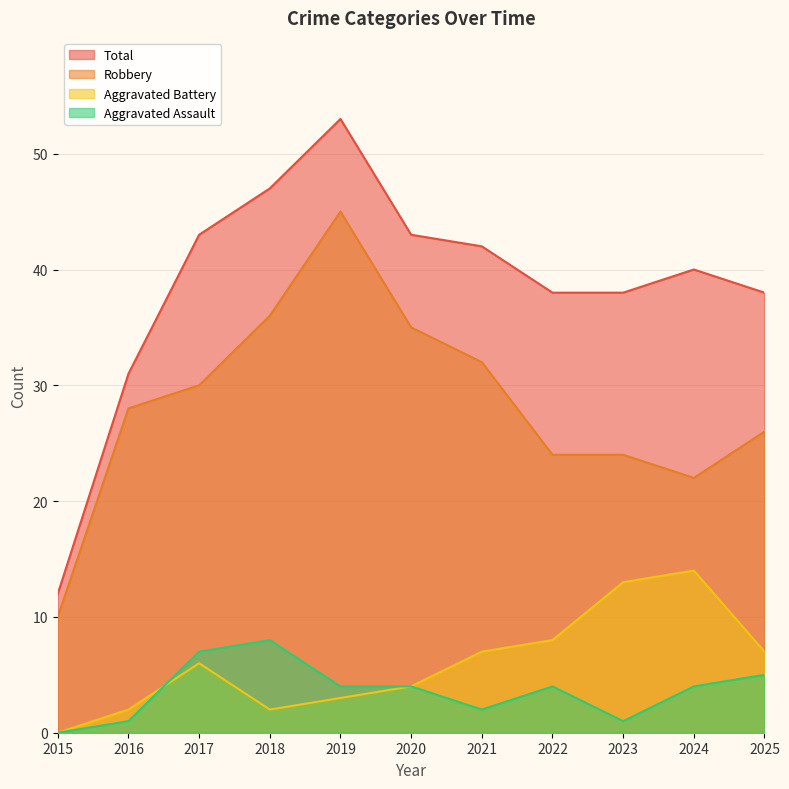

True or false: Robbery has a value of 28 at 2016.

True